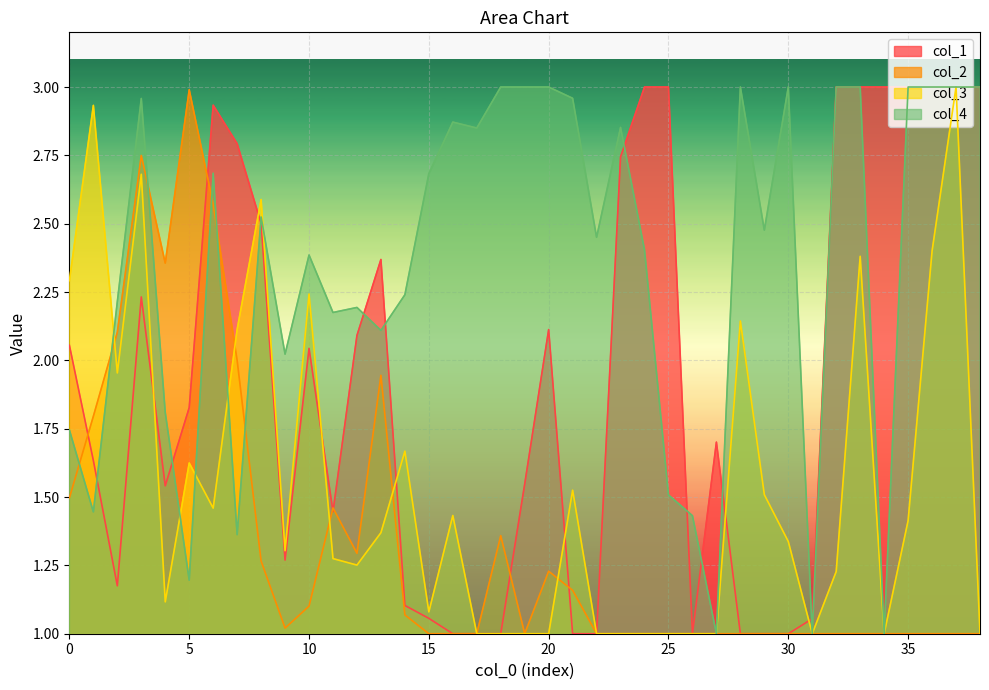

How many times do col_4 and col_2 cross each other?

6